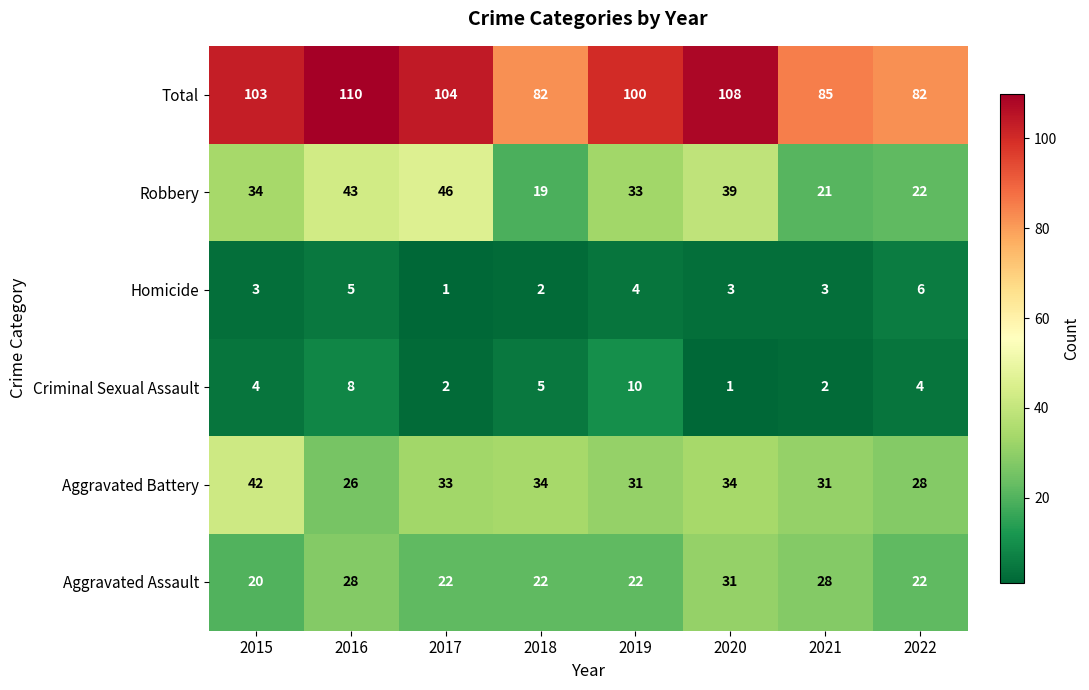

What is the spread (max minus min) of values at 2015?

100